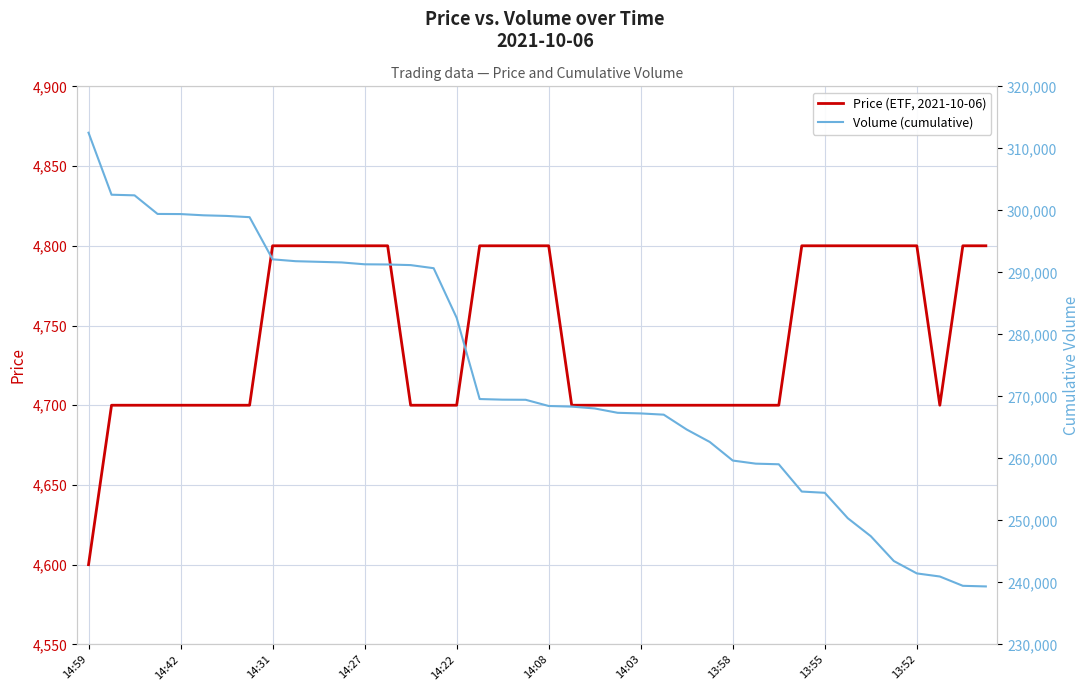

True or false: Price (ETF, 2021-10-06) and Volume (cumulative) cross at least once.

False